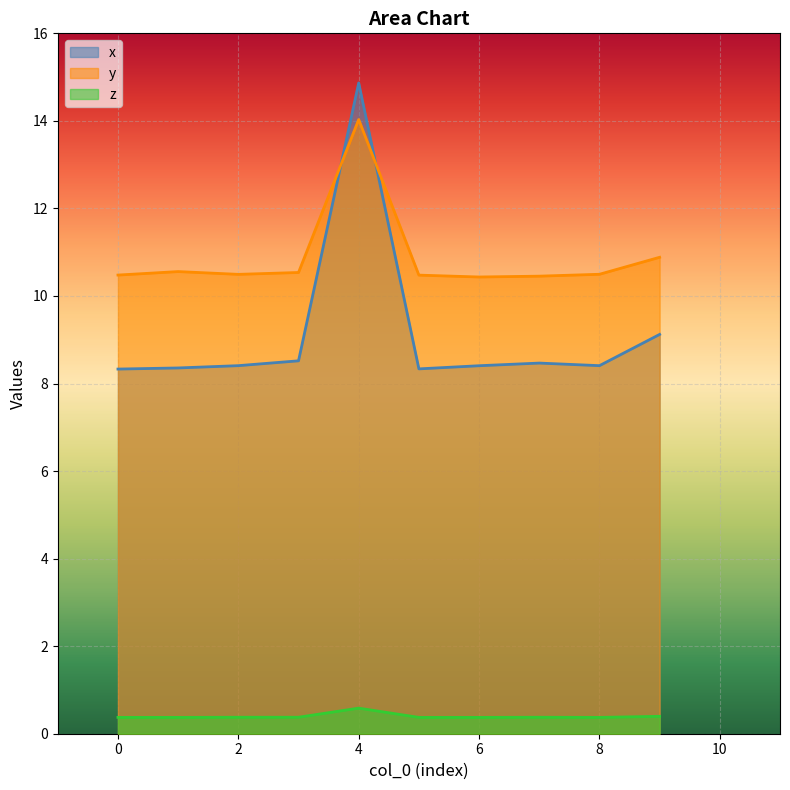

Between 0 and 6, which series saw the biggest shift?

x